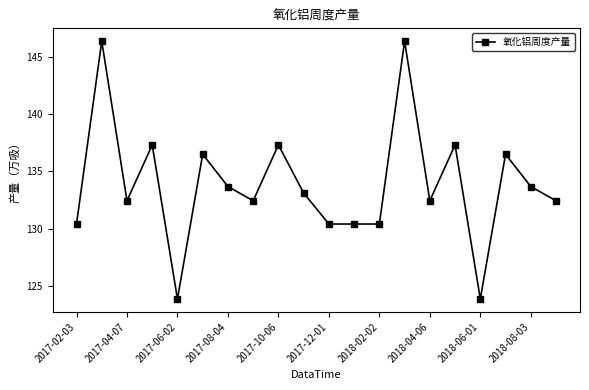

True or false: there are more than 1 points higher than both neighbors.

True